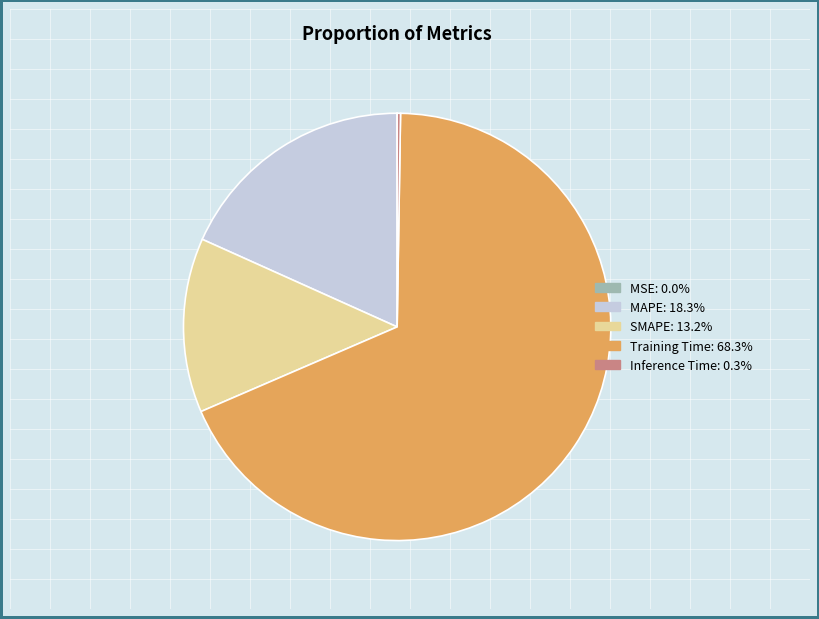

Which slice represents more than half of the pie?

Training Time